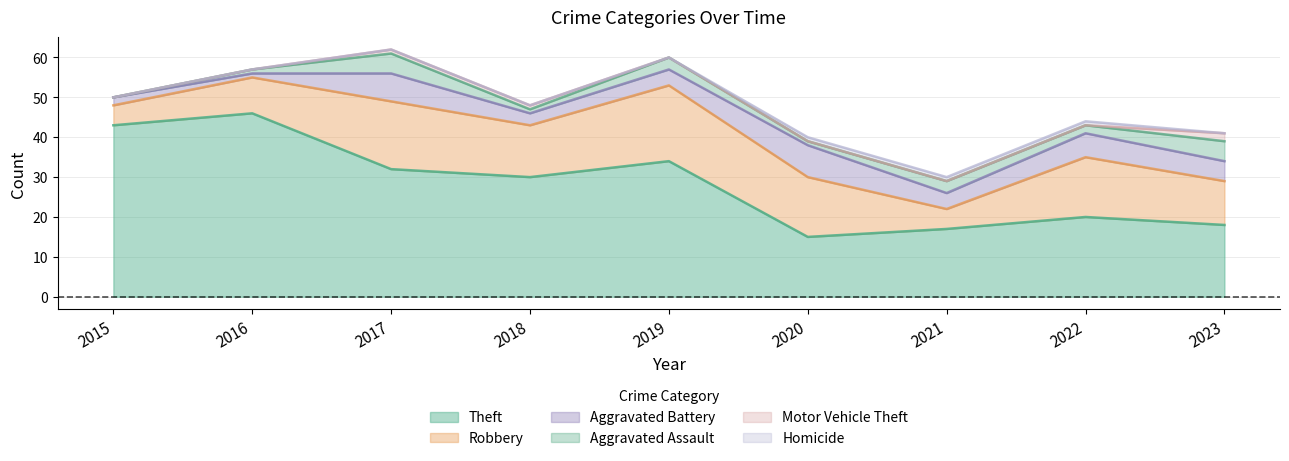

Where is the first local minimum for Theft?

2018